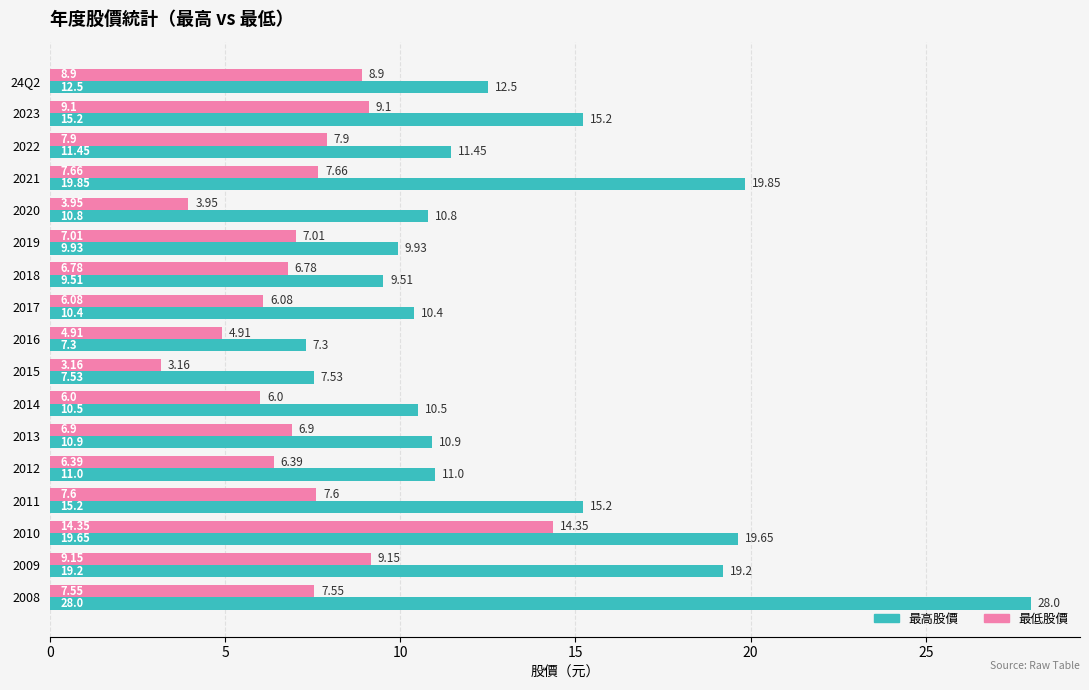

What is the difference between the 最低股價 values at 2017 and 2018?

0.7